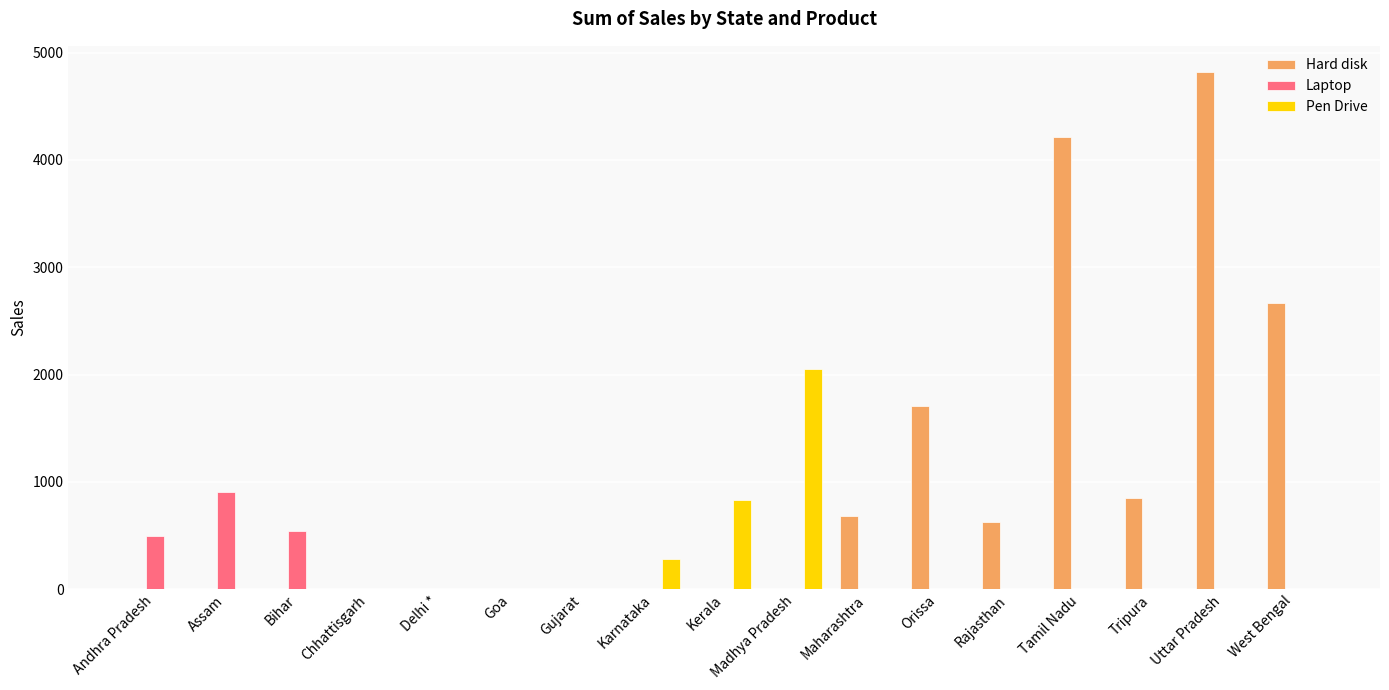

How many categories are shown in the chart?

17